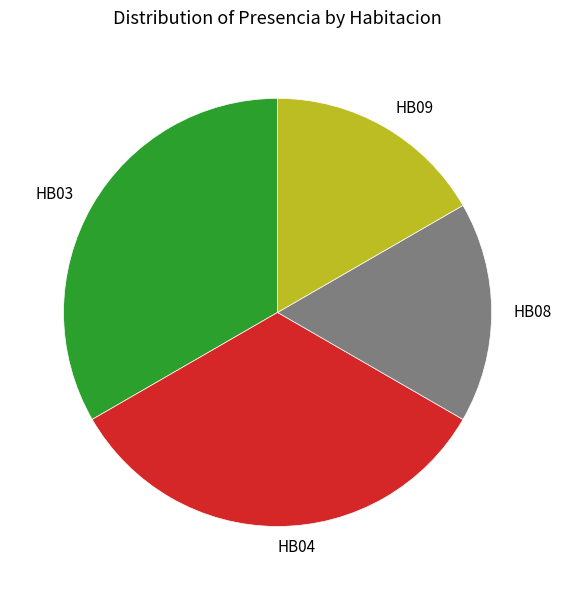

Count the number of slices in the pie.

4